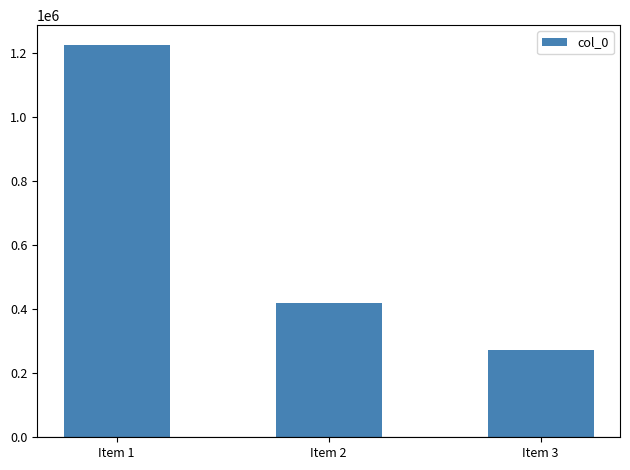

What is the difference between the maximum and second lowest values?

805785